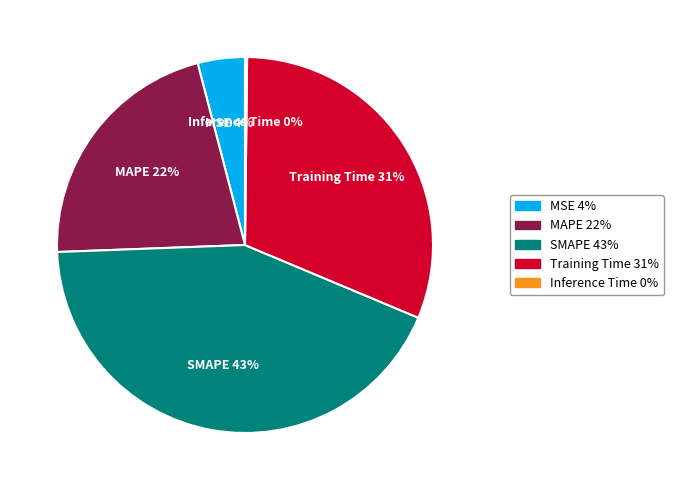

Is it true that SMAPE is 43% of the pie?

True